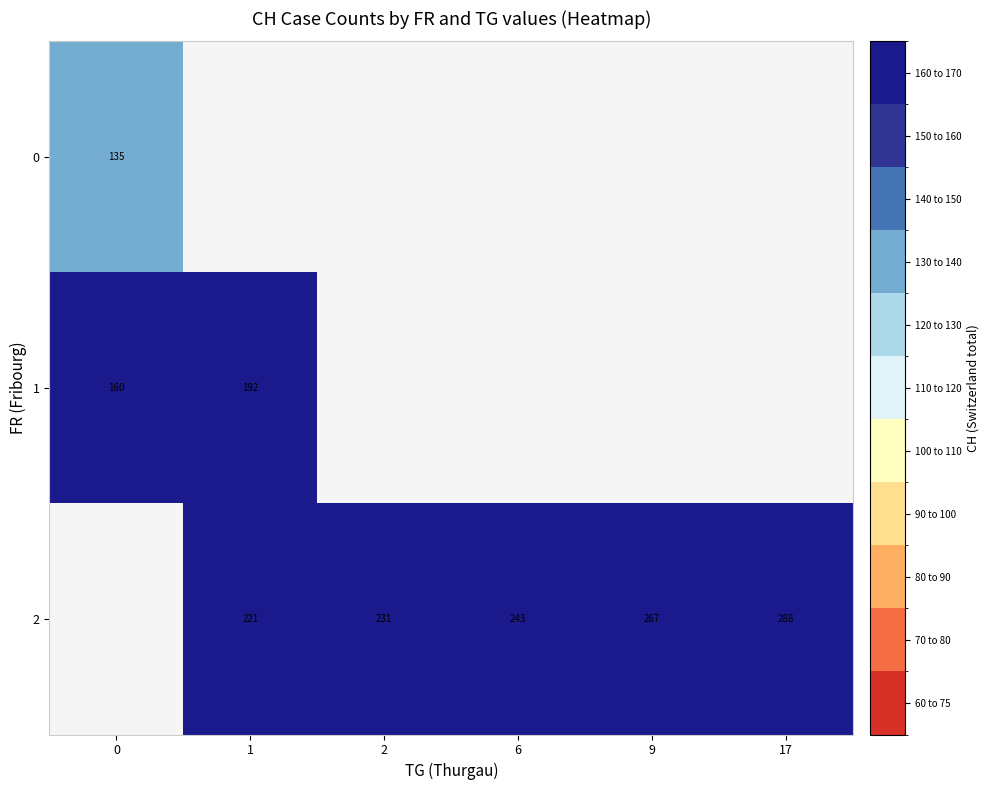

Is the value of row_0 at 2 greater than the value of row_2 at 2?

No